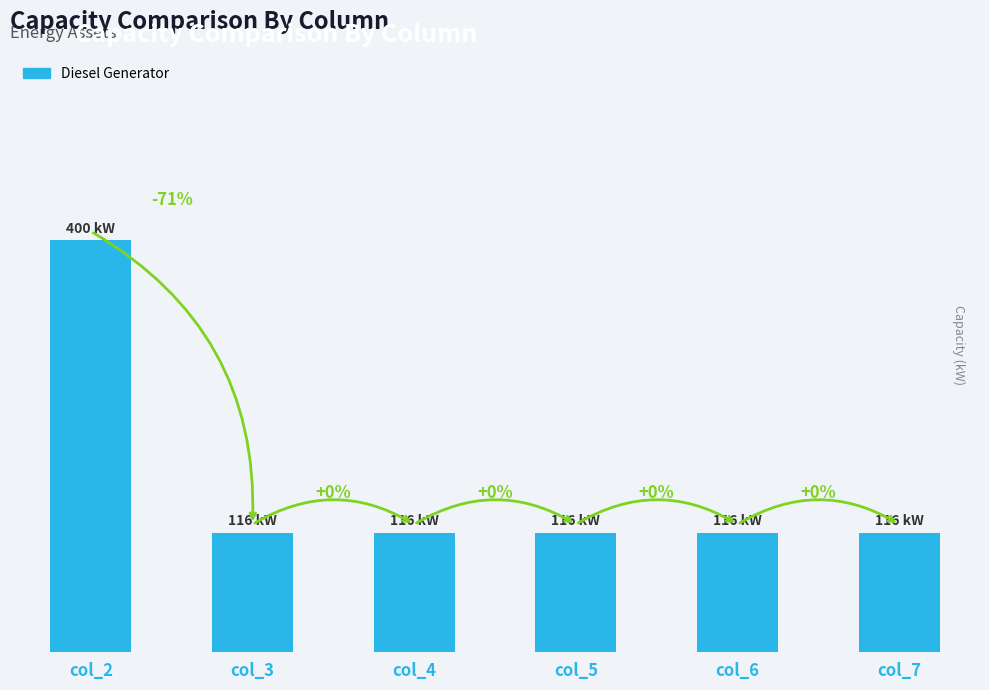

Reading right to left, transcribe all the data shown in this chart.

116	116	116	116	116	400